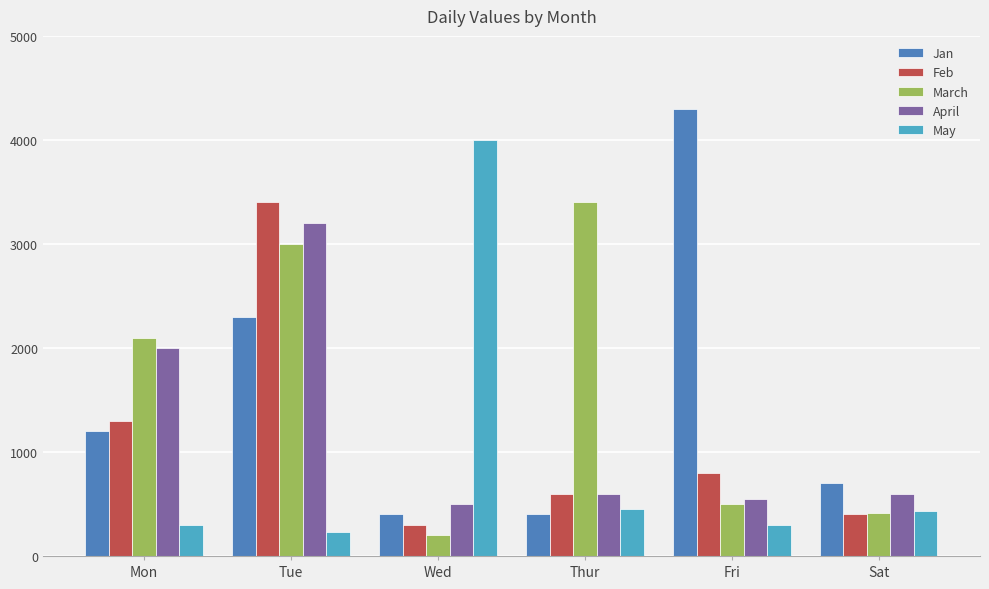

What is the difference between the second highest and second lowest values in the Feb series?

900